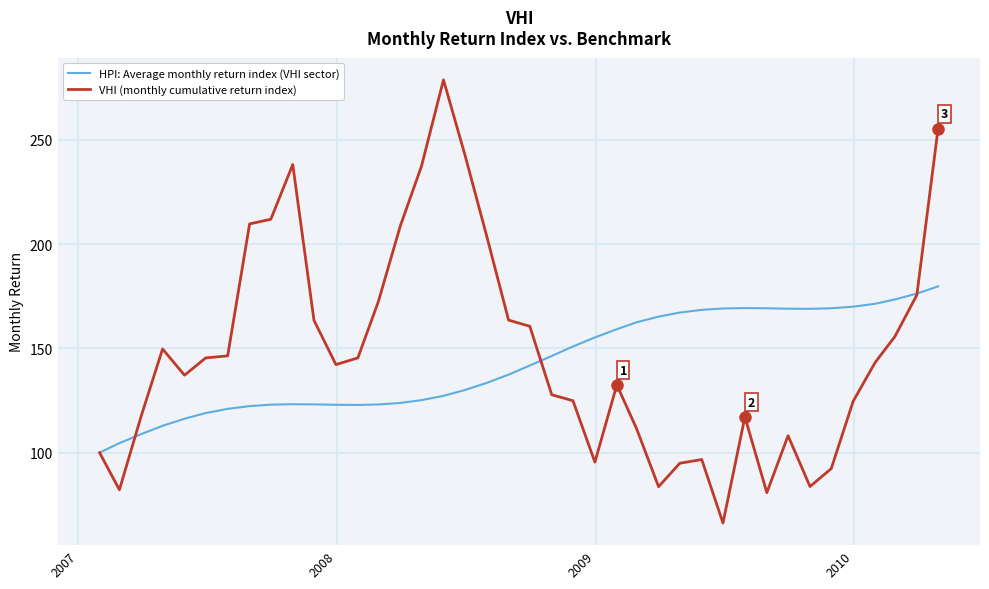

What is the greatest value displayed?

278.7